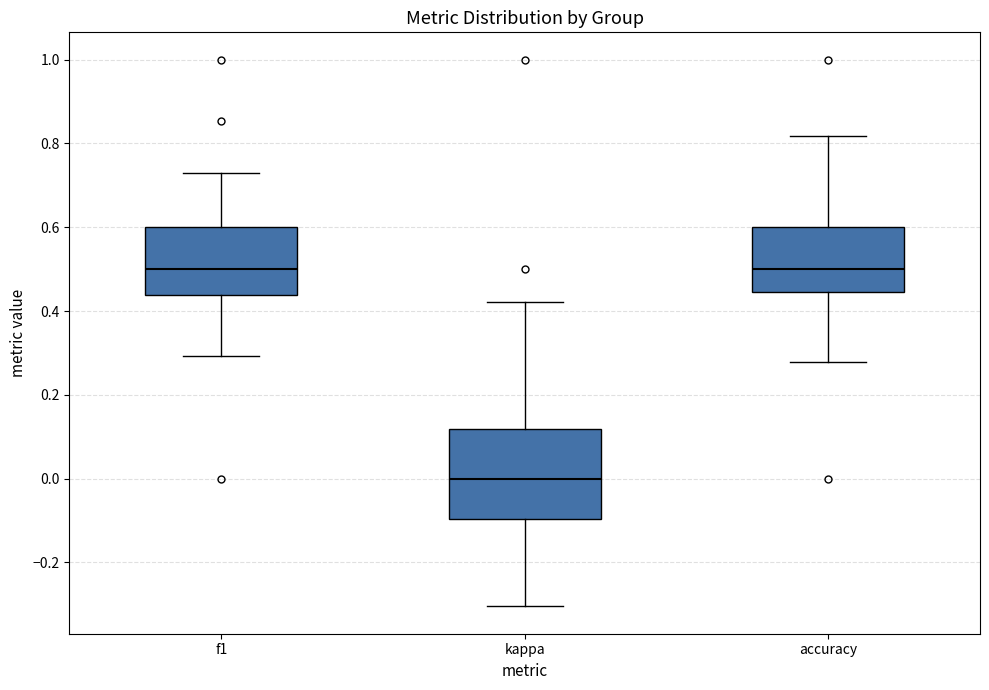

Reading left to right, read every box against the y-axis: the position of its median line, the range the box covers, and the ends of its whiskers. The values are not printed on the chart, so give them approximately, as read against the axis.

f1: median 0.50, box 0.44 to 0.60, whiskers 0.30 to 0.72
kappa: median 0.00, box -0.10 to 0.12, whiskers -0.30 to 0.42
accuracy: median 0.50, box 0.44 to 0.60, whiskers 0.28 to 0.82